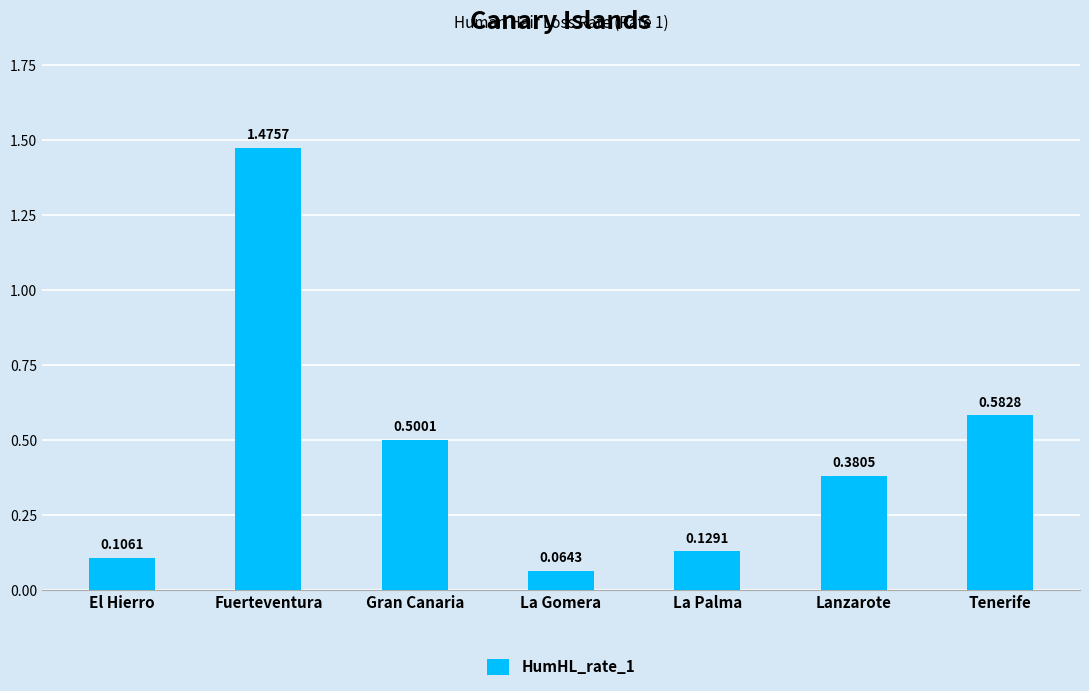

Rank the categories by value from highest to lowest.

Fuerteventura, Tenerife, Gran Canaria, Lanzarote, La Palma, El Hierro, La Gomera